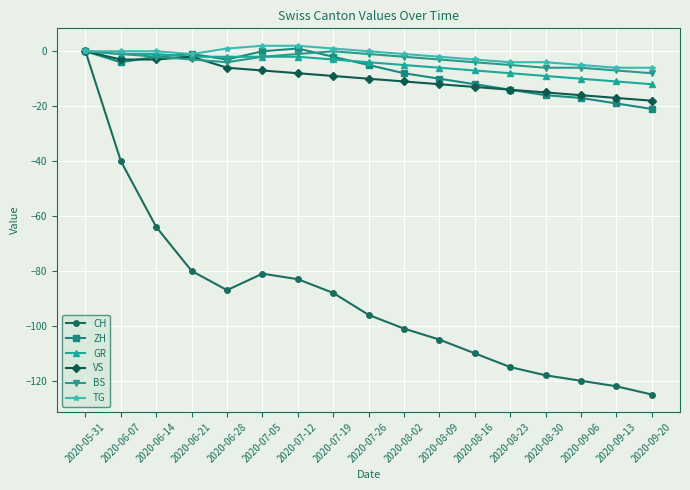

What is the spread (max minus min) of values at 2020-07-26?

96